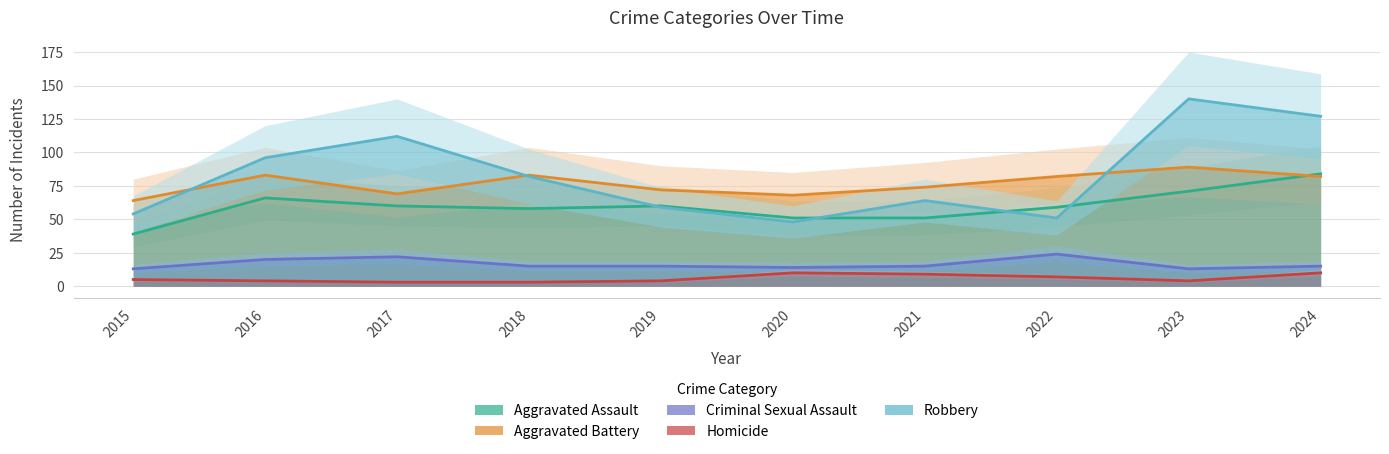

True or false: Robbery and Homicide intersect in this chart.

False